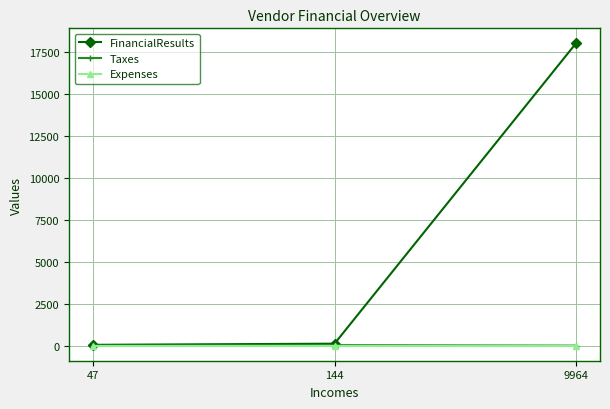

What is the total value across all series at 9964?

18040.0